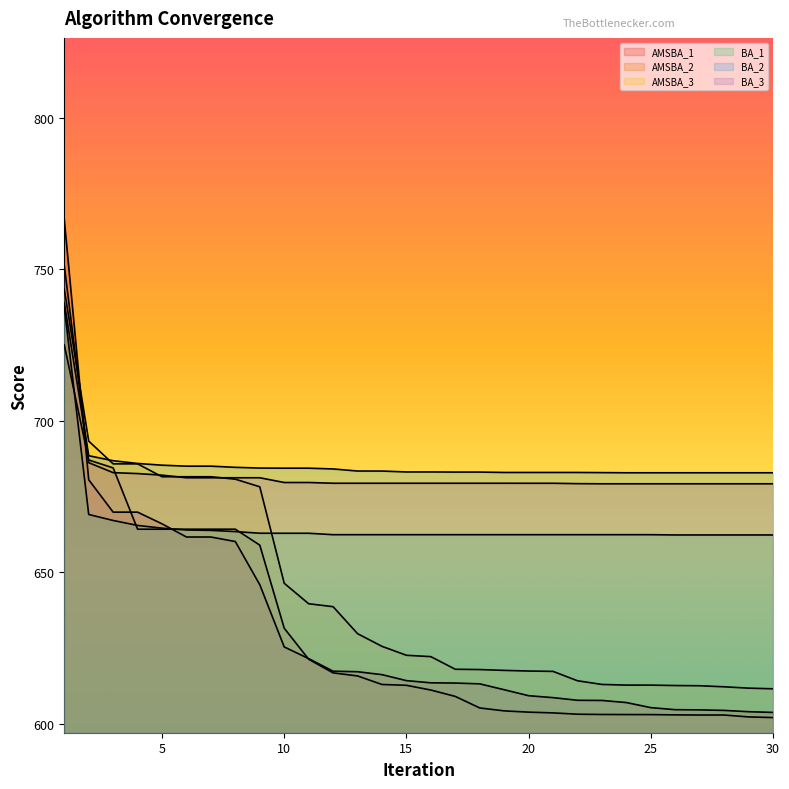

Which category has the lowest value in the BA_3 series?

23